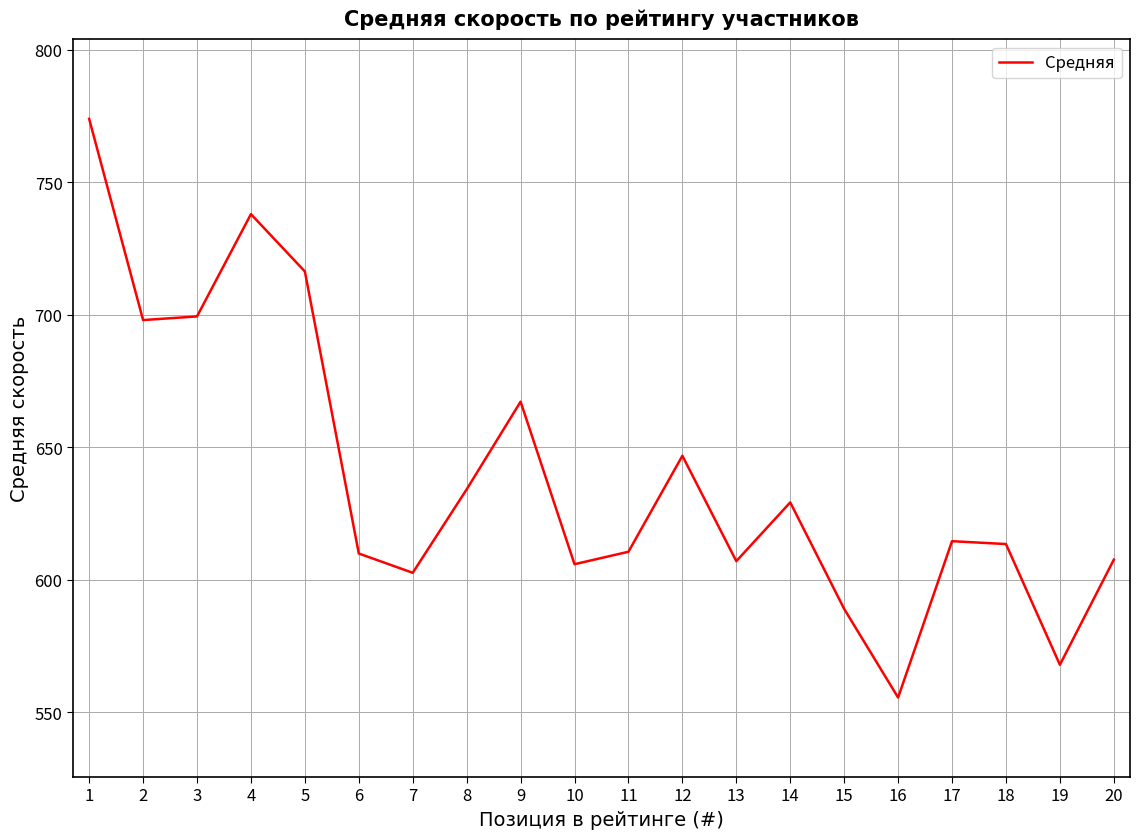

Approximately how many times larger is the value at 3 compared to 10?

1.2